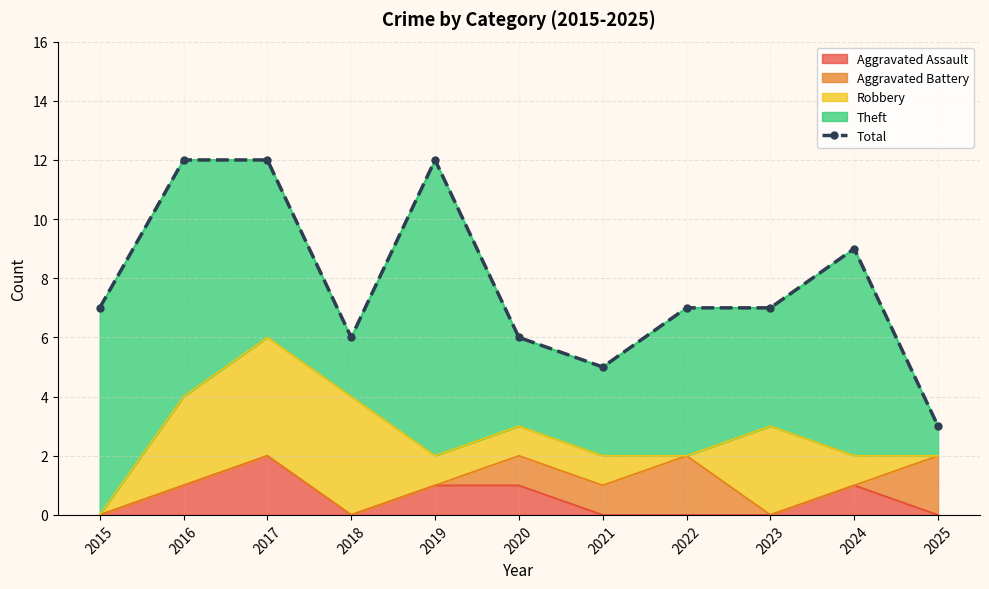

At which label is the value closest to 7?

2015